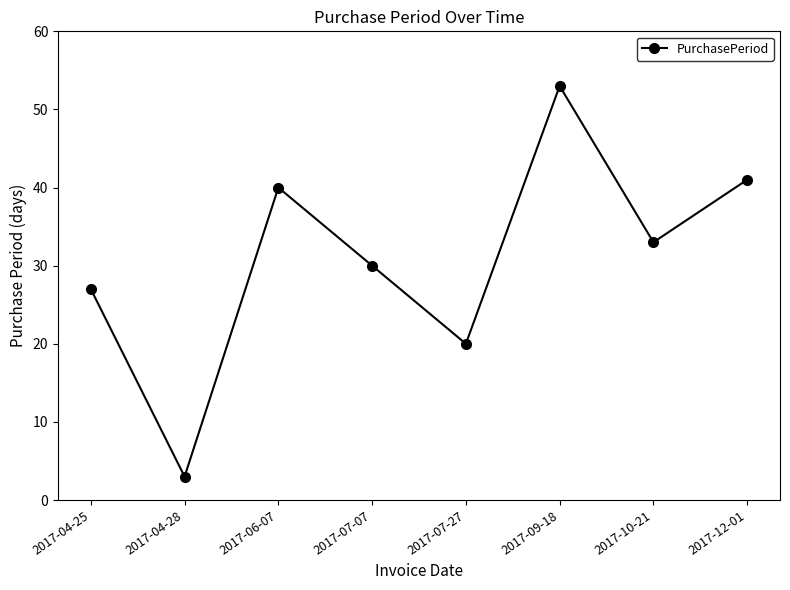

Is it true that the value at 2017-06-07 is 12?

False